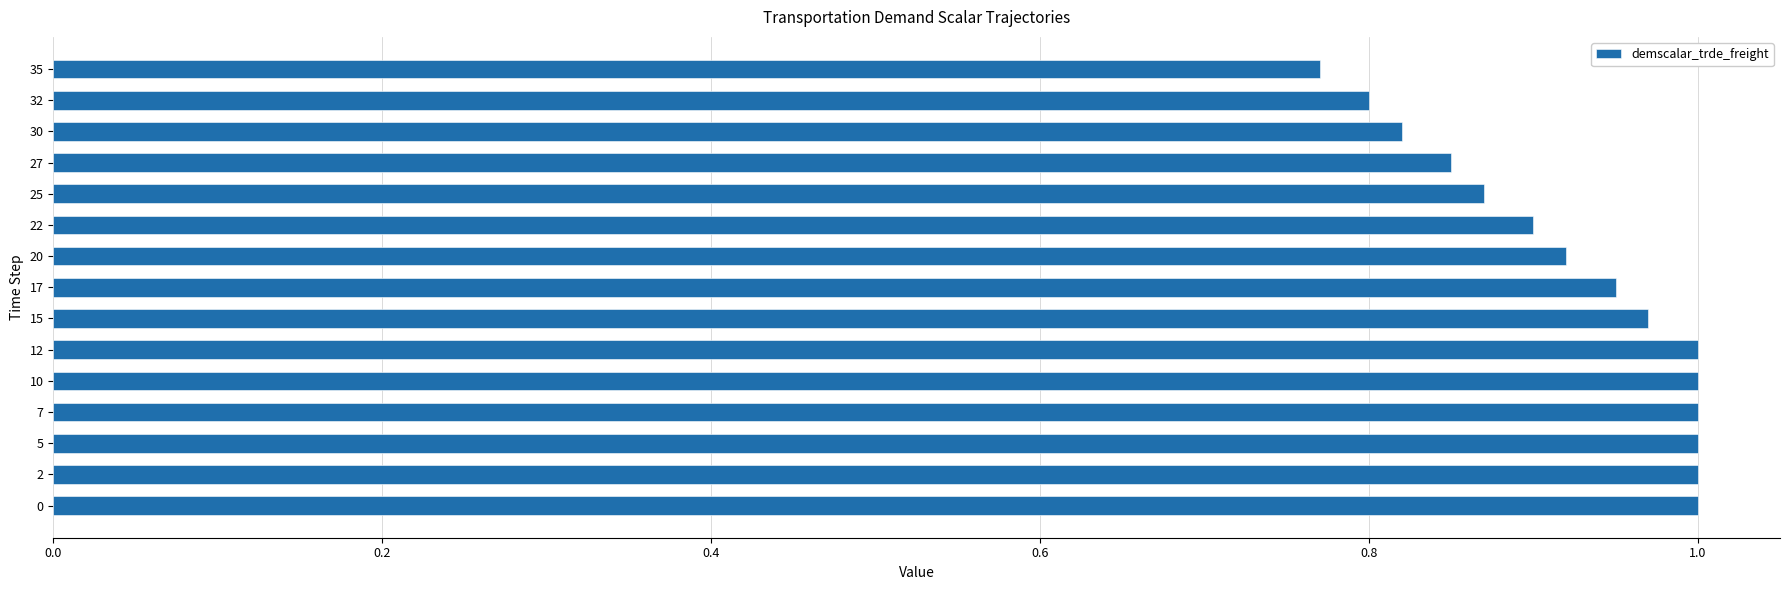

At which label is the value closest to 0?

35